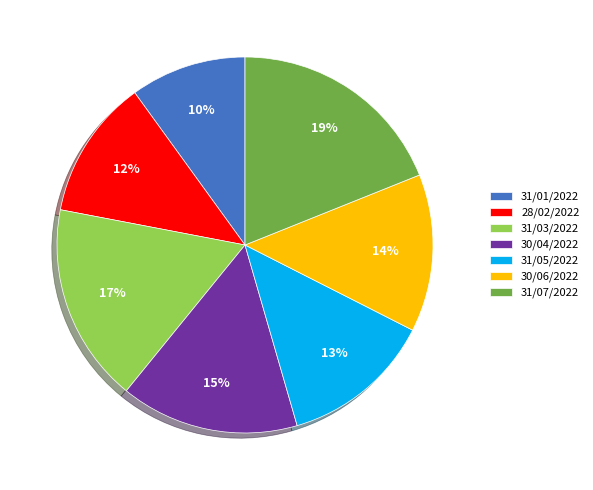

Count the number of slices in the pie.

7